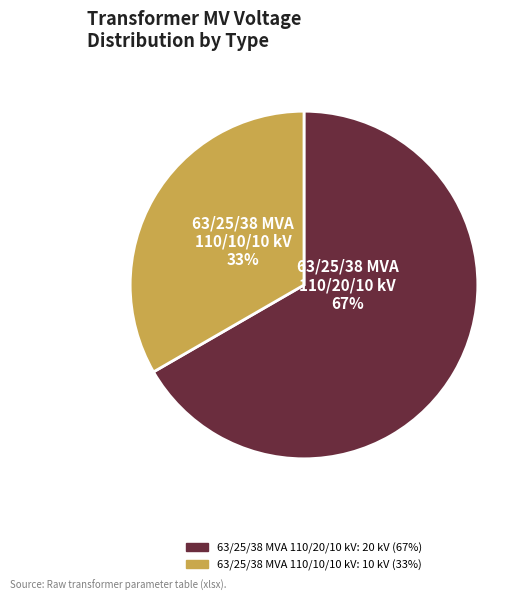

What is the change in value from 63/25/38 MVA 110/20/10 kV to 63/25/38 MVA 110/10/10 kV?

-10